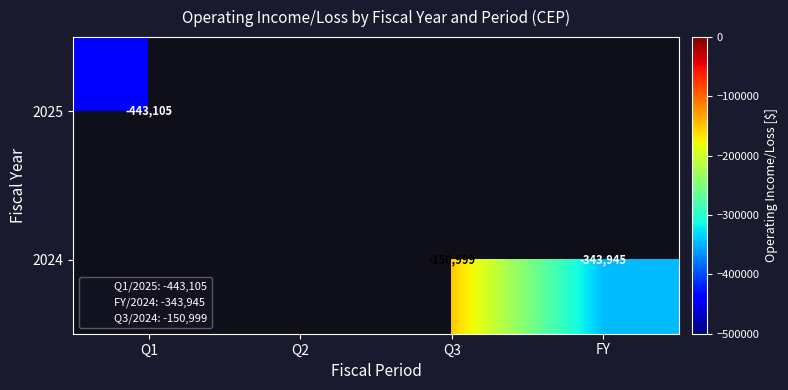

At which category does the chart reach its minimum across all series?

Q1